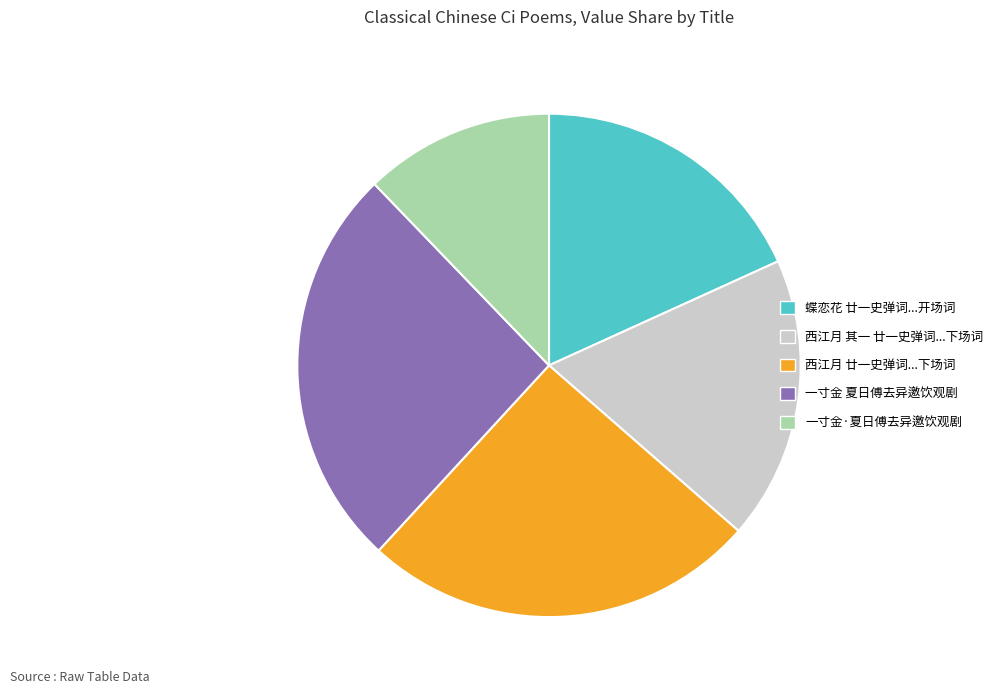

Is there a majority slice in this chart?

No